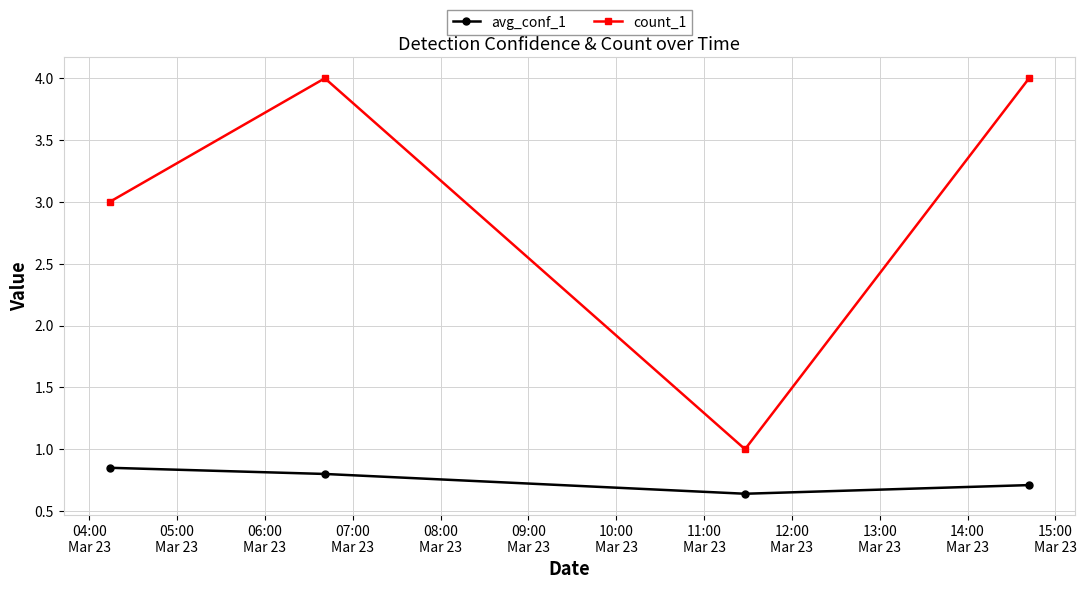

Rank the series by their average value, from lowest to highest.

avg_conf_1, count_1